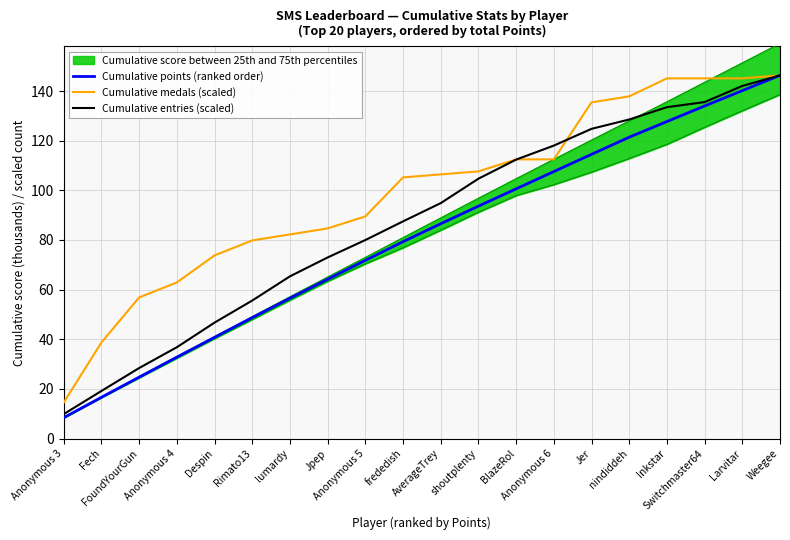

What is the total value across all series at lumardy?

204.1